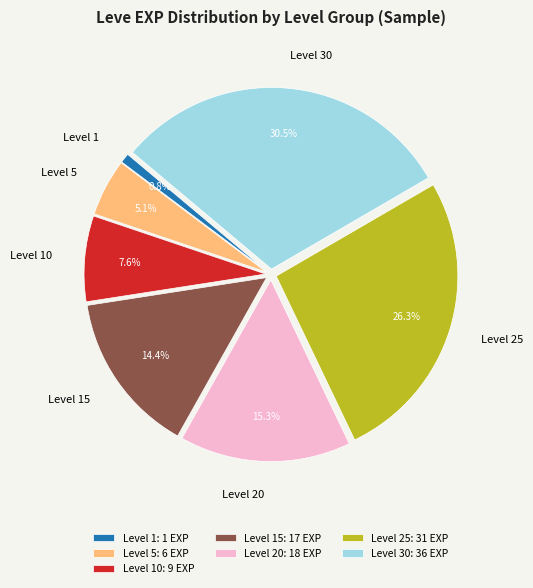

To the nearest percent, what is the average slice percentage?

14%